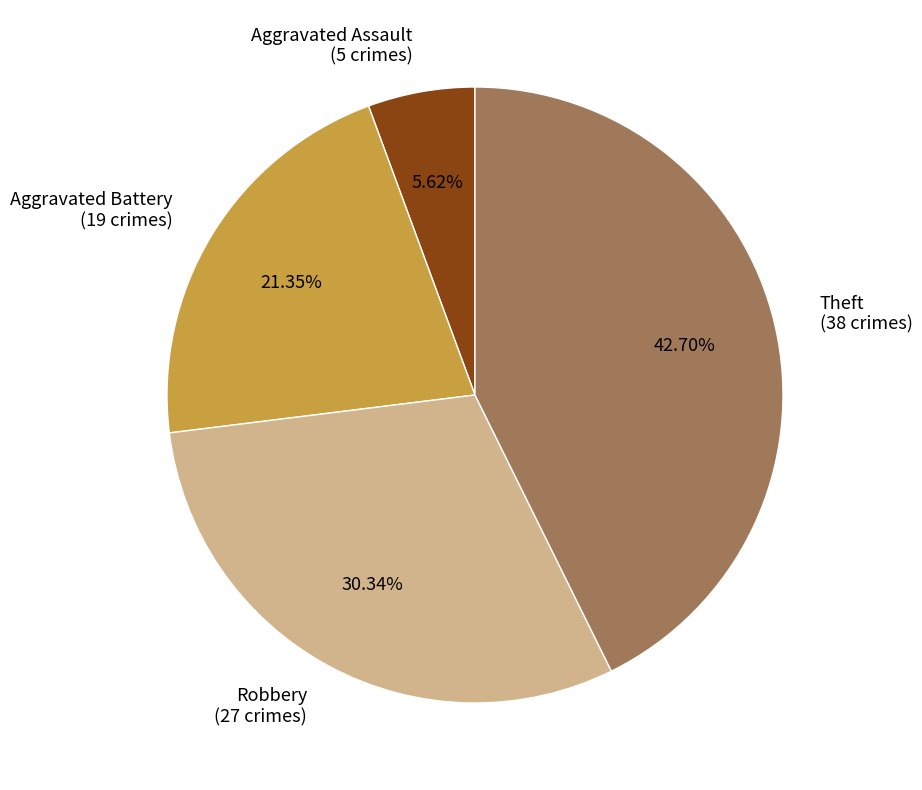

How many slices are in this pie chart?

4